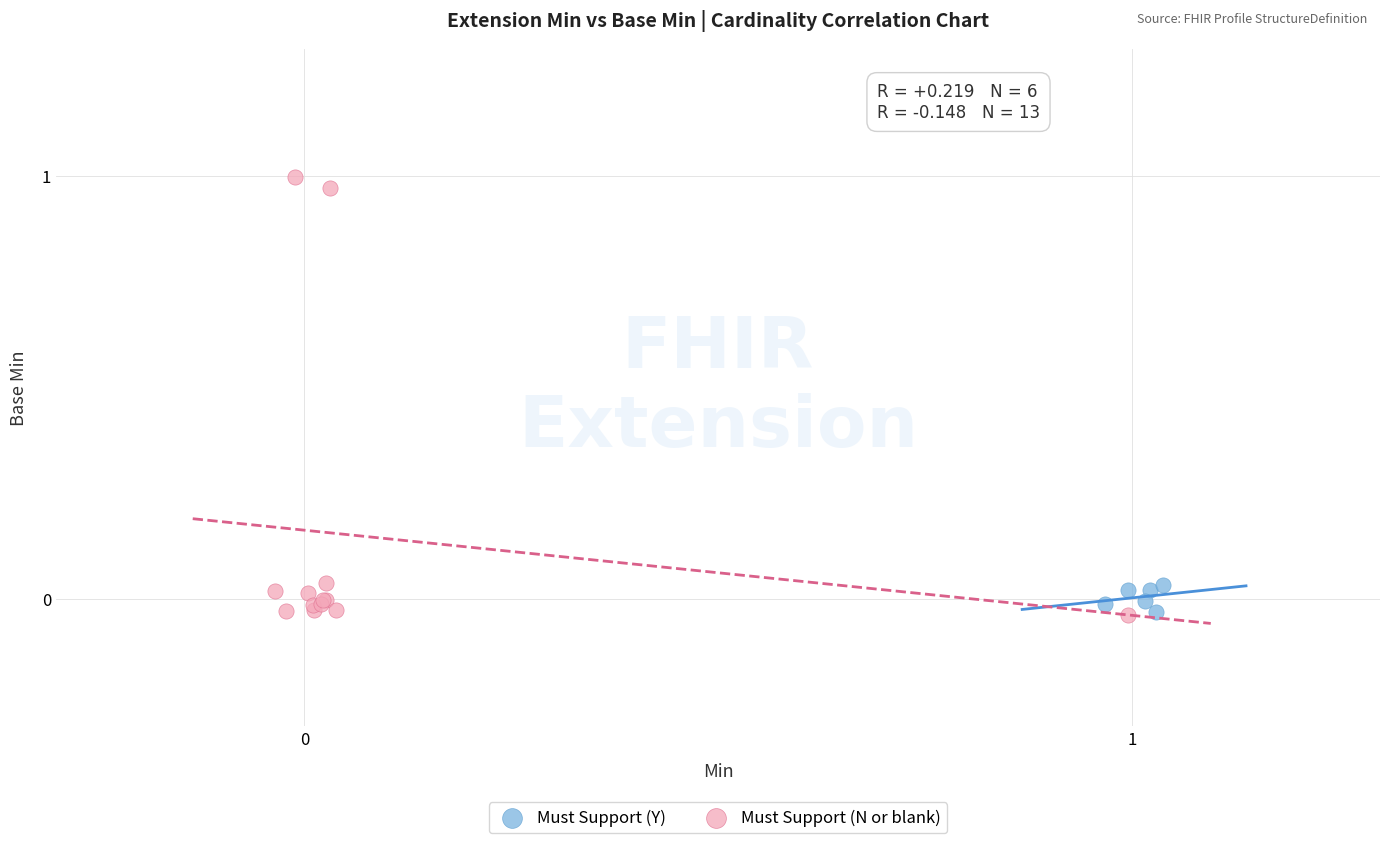

Which series reaches the maximum Y coordinate?

Must Support (N or blank)